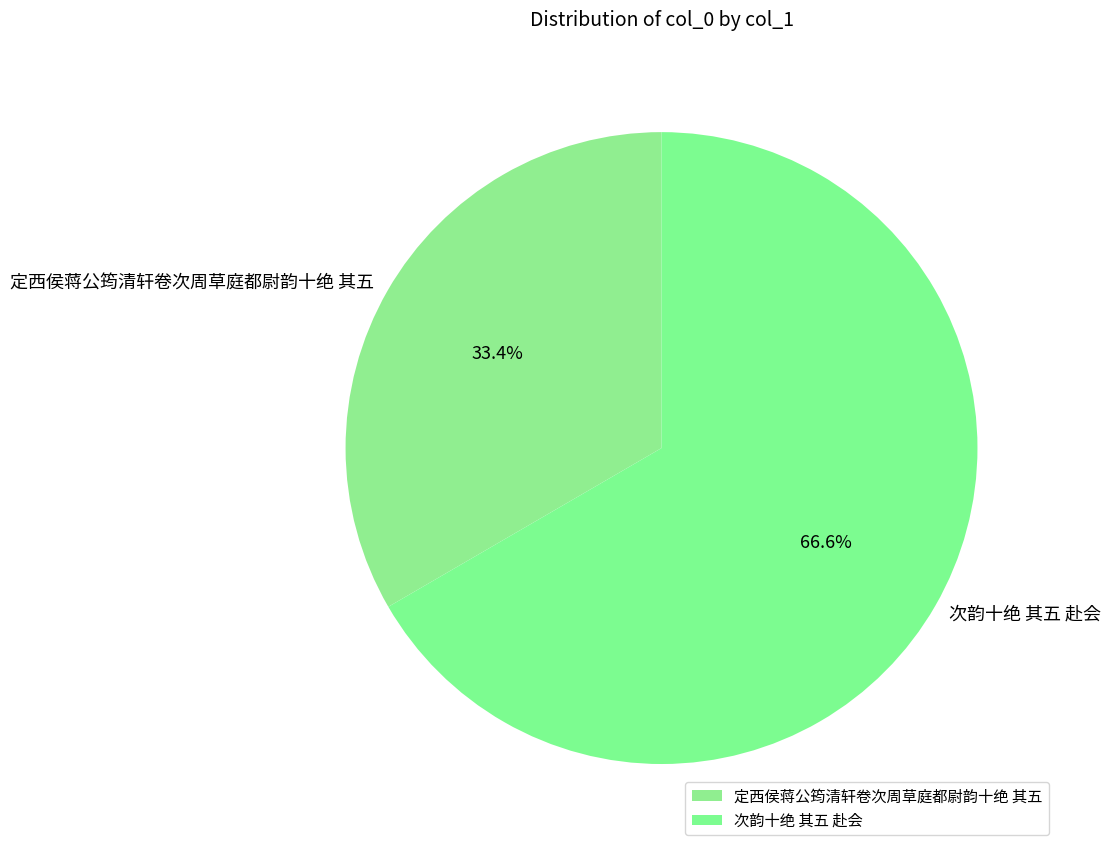

To the nearest percent, what percentage of the pie is 定西侯蒋公筠清轩卷次周草庭都尉韵十绝 其五?

33%